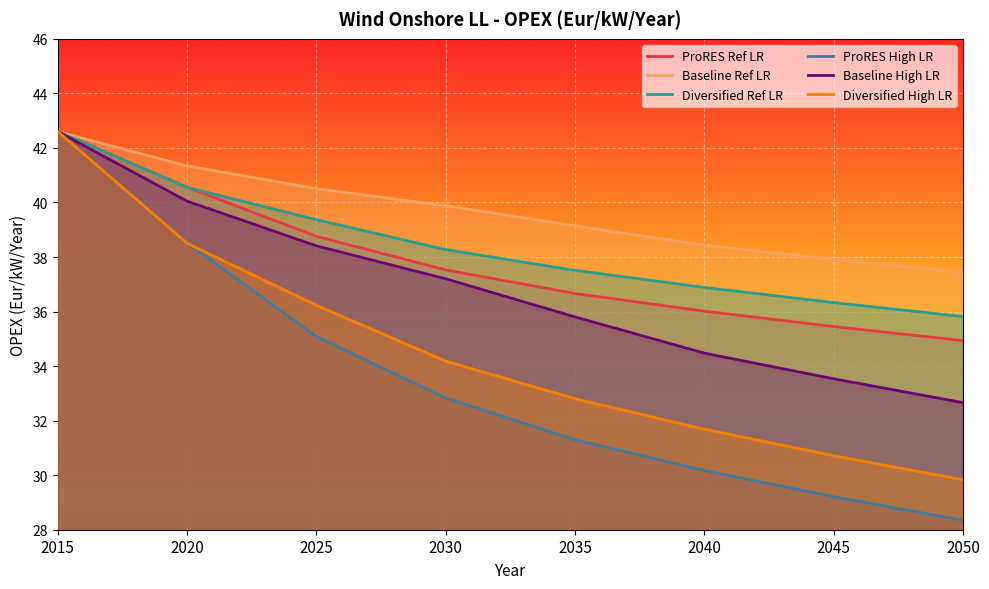

What is the sum of all Diversified High LR values?

276.5